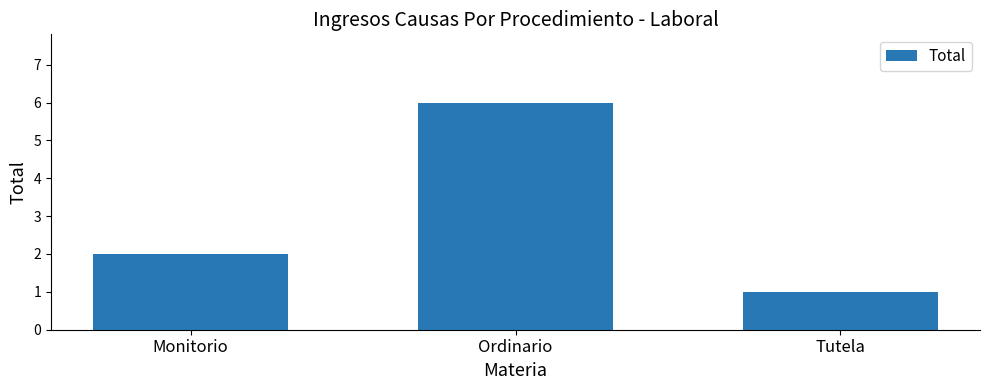

Between Ordinario and Tutela, which is larger?

Ordinario